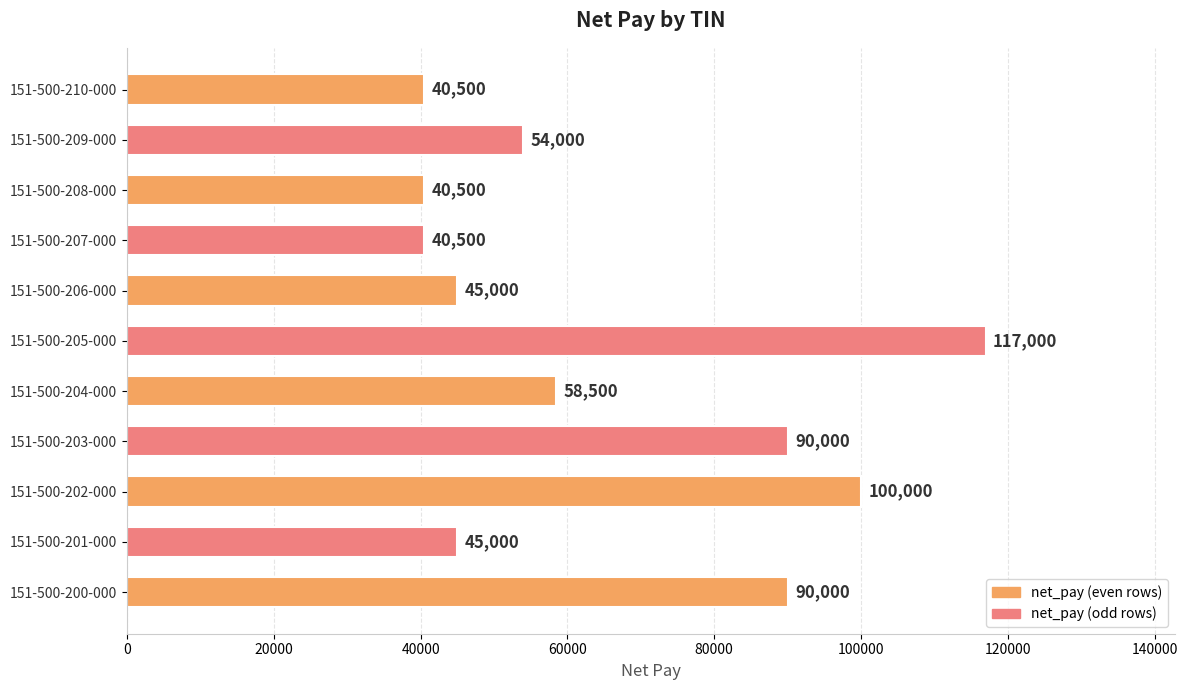

What is the change in value from 151-500-209-000 to 151-500-210-000?

-13500.0